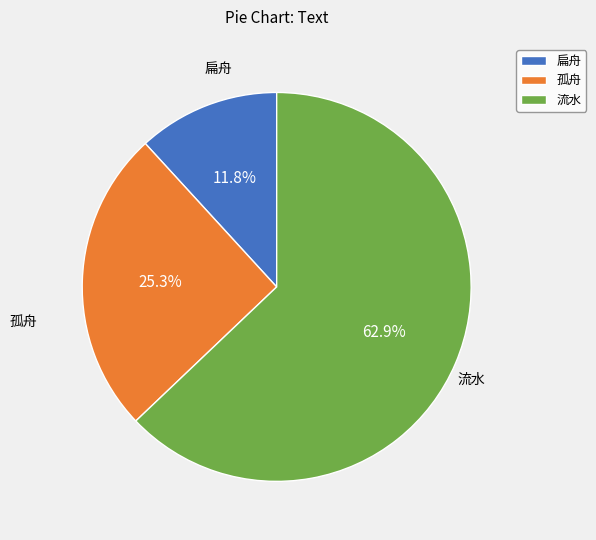

Which slice is the smallest?

扁舟